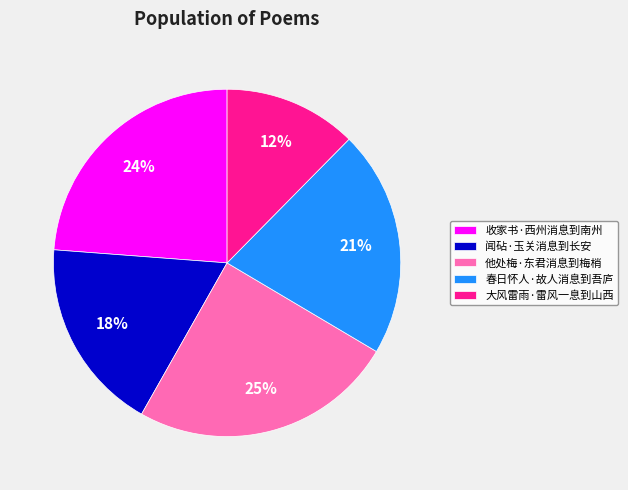

To the nearest percent, what is the combined percentage of 收家书·西州消息到南州 and 春日怀人·故人消息到吾庐?

45%